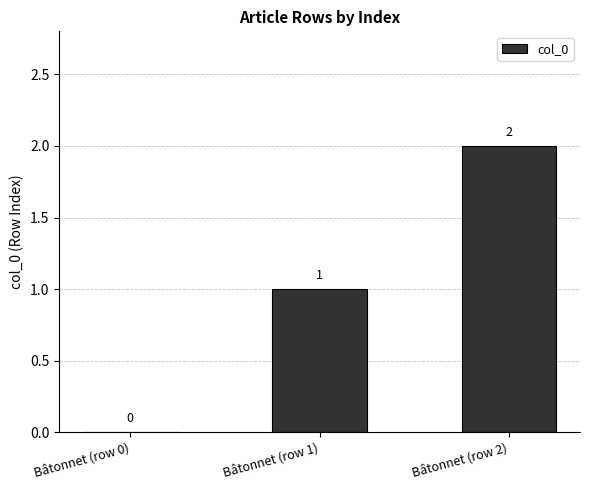

How many positive values are there?

2